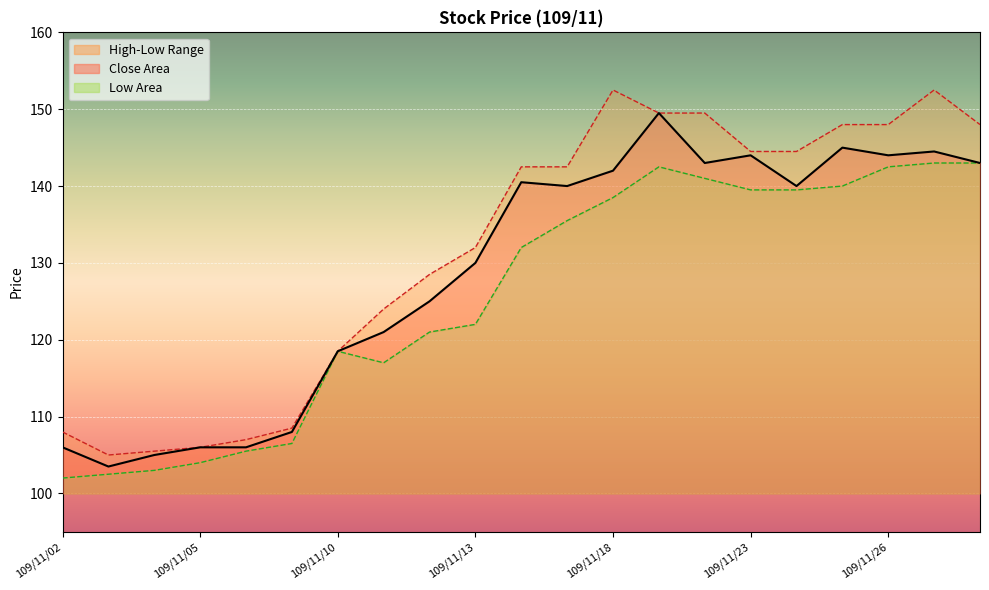

At which label does High reach its minimum?

109/11/03